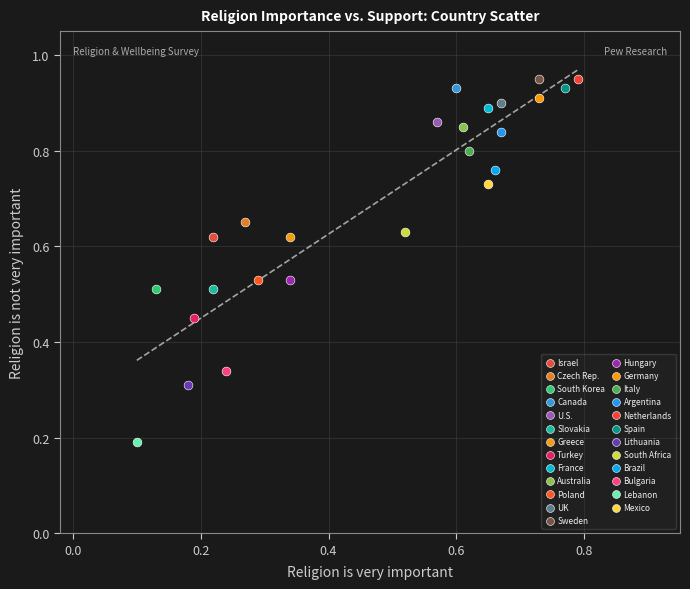

Which series reaches the minimum Y coordinate?

Lebanon